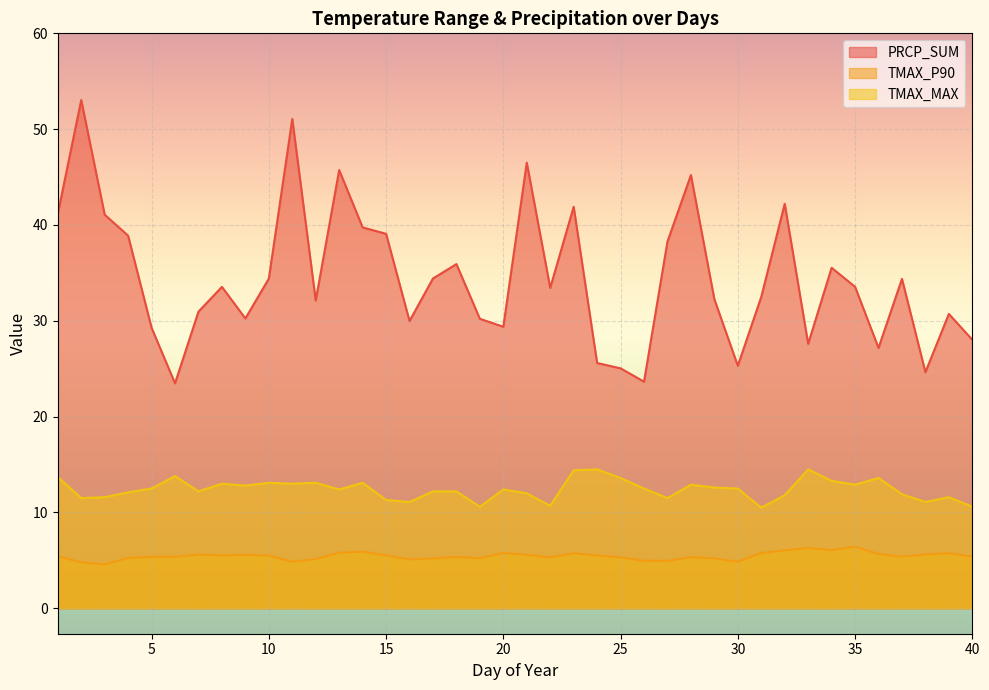

What are all the series names shown in the legend?

PRCP_SUM, TMAX_P90, TMAX_MAX